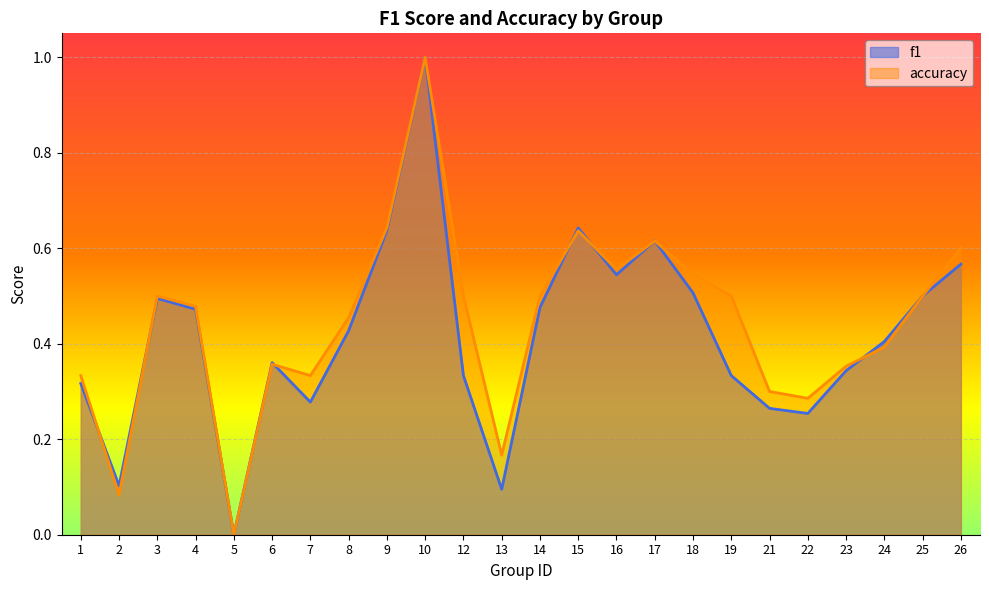

What is the sum of all f1 values?

10.0